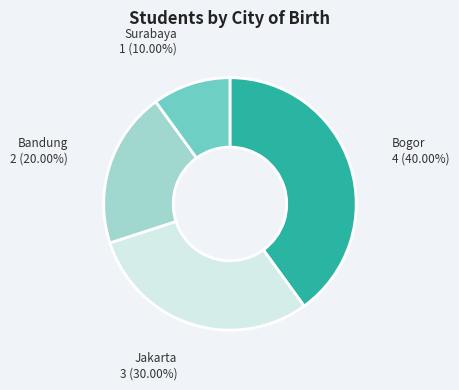

Count the number of slices in the pie.

4